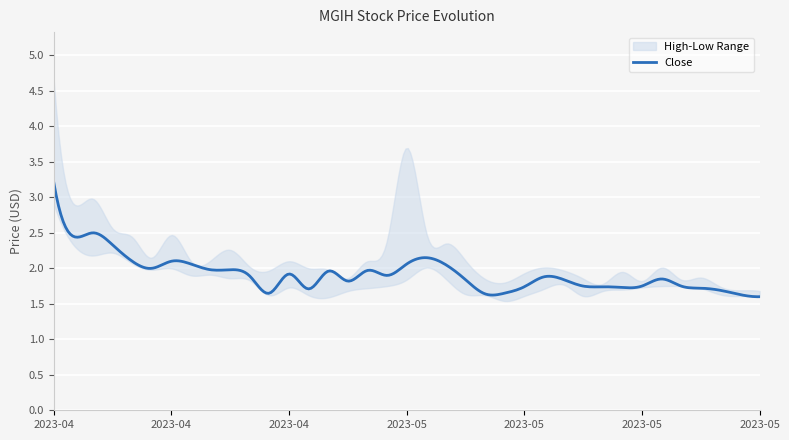

At how many categories does at least one series exceed 2?

20